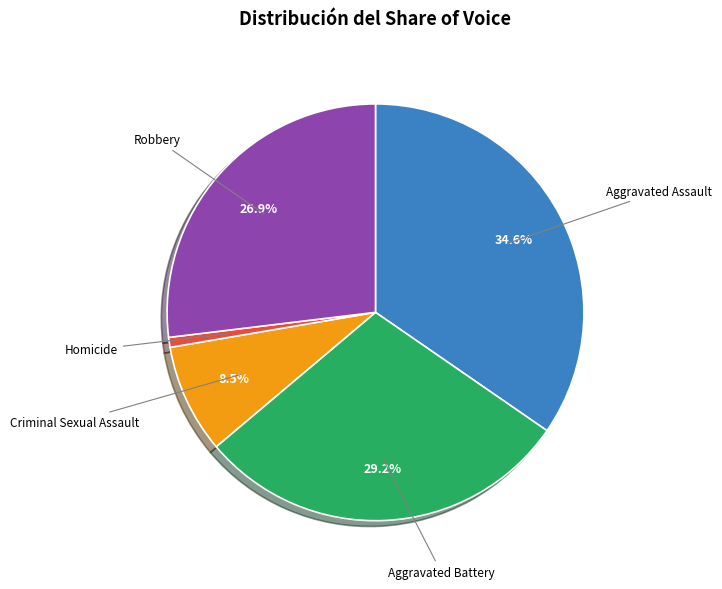

True or false: Aggravated Battery accounts for 21% of the total.

False